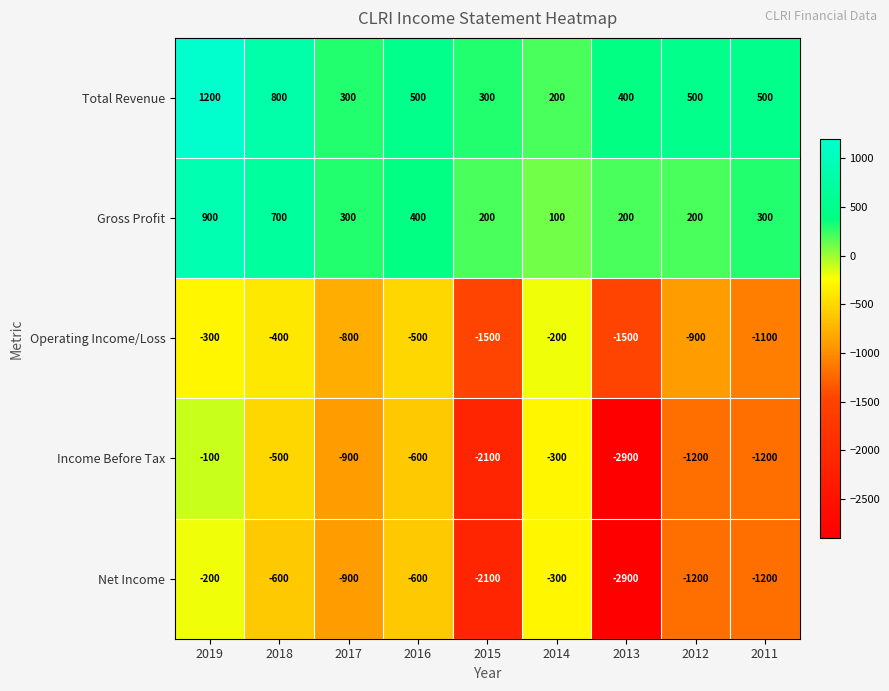

Is it true that Gross Profit equals 179 at 2016?

False